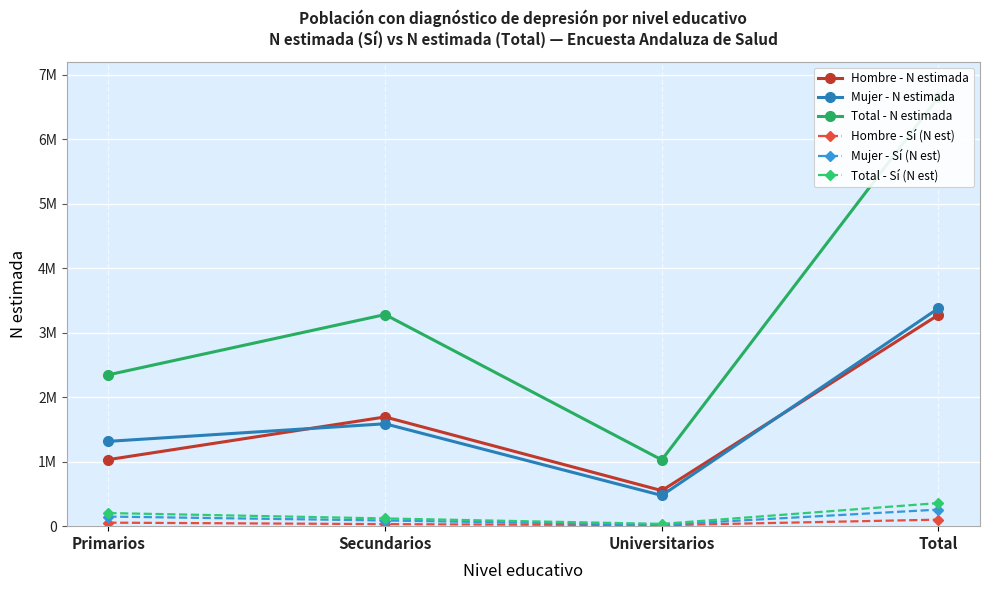

Where is the first local minimum for Total - N estimada?

Universitarios